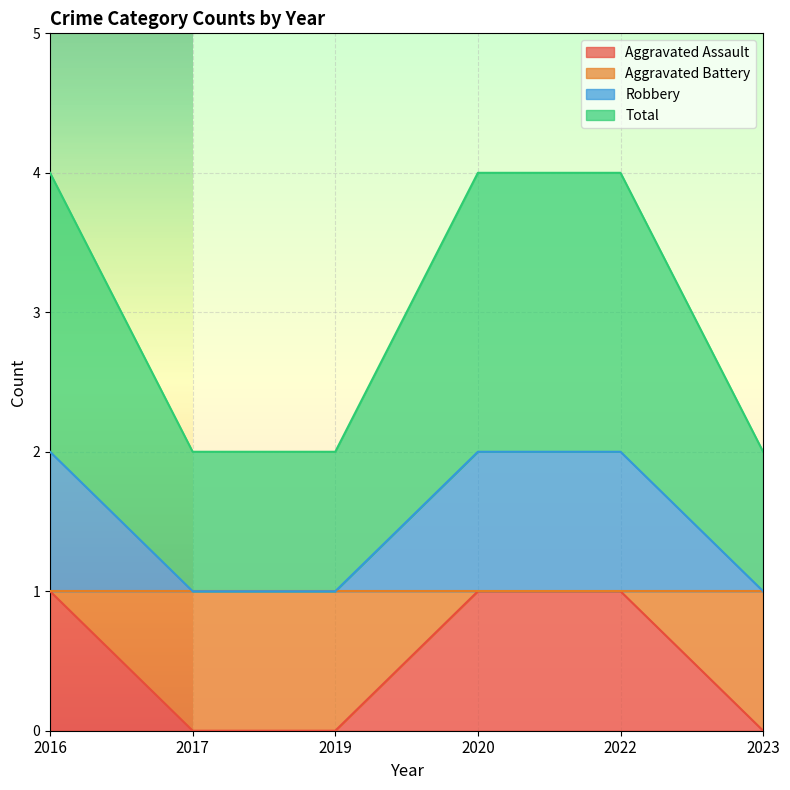

Does the chart display data point markers on the line(s)?

No